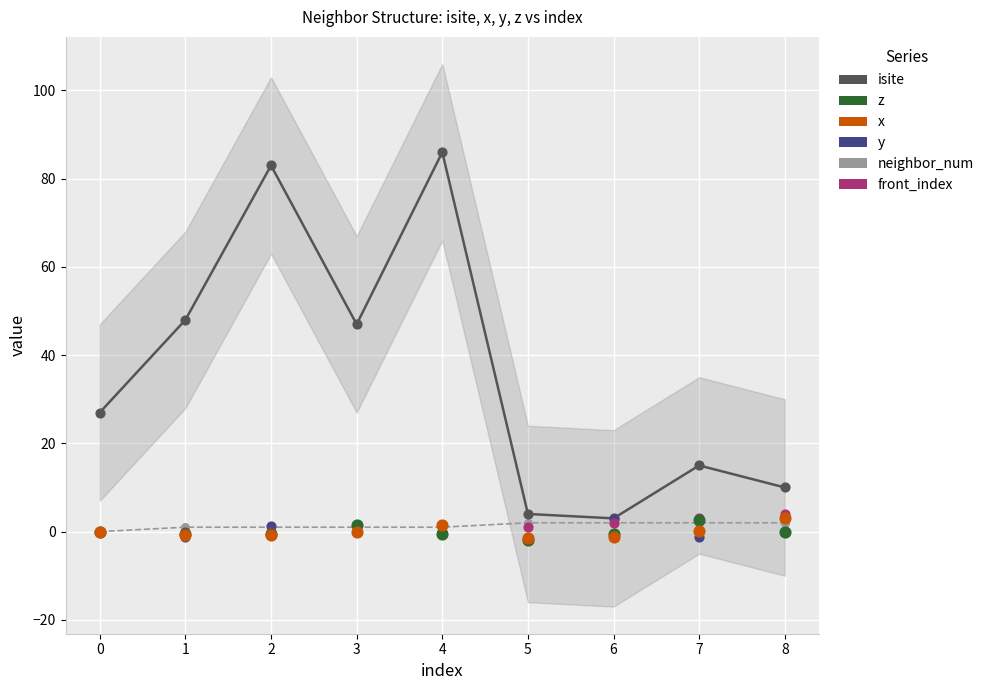

What are all the series names shown in the legend?

isite, z, x, y, neighbor_num, front_index